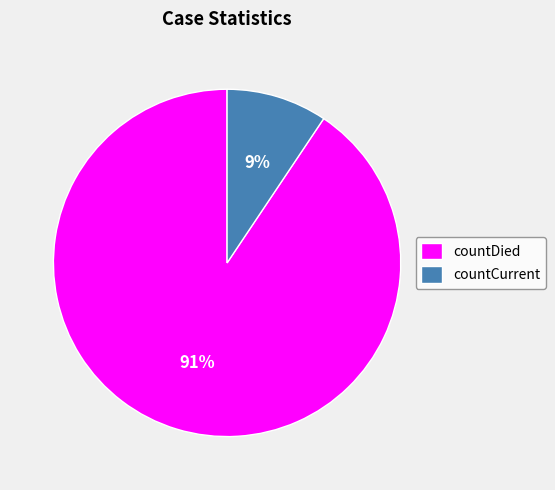

To the nearest percent, what percentage of the pie is countCurrent?

9%